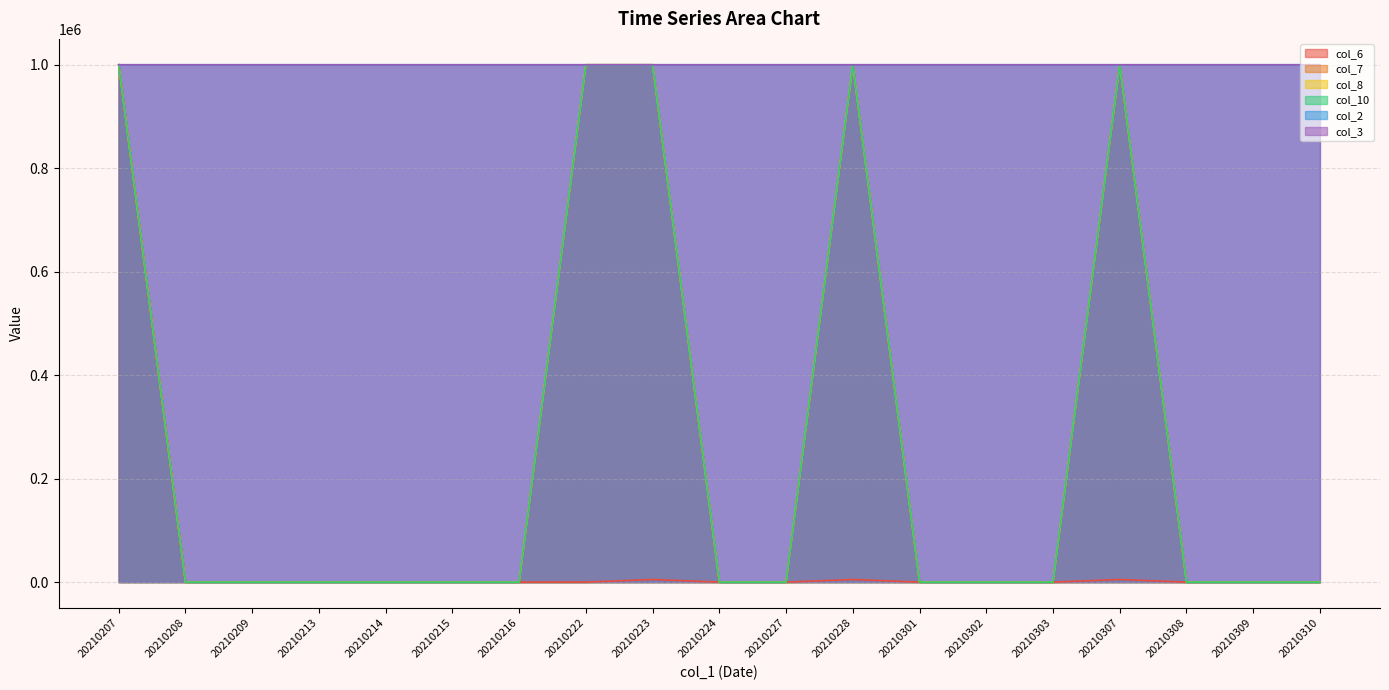

The value of col_10 at 20210216 is 0.0. True or false?

True